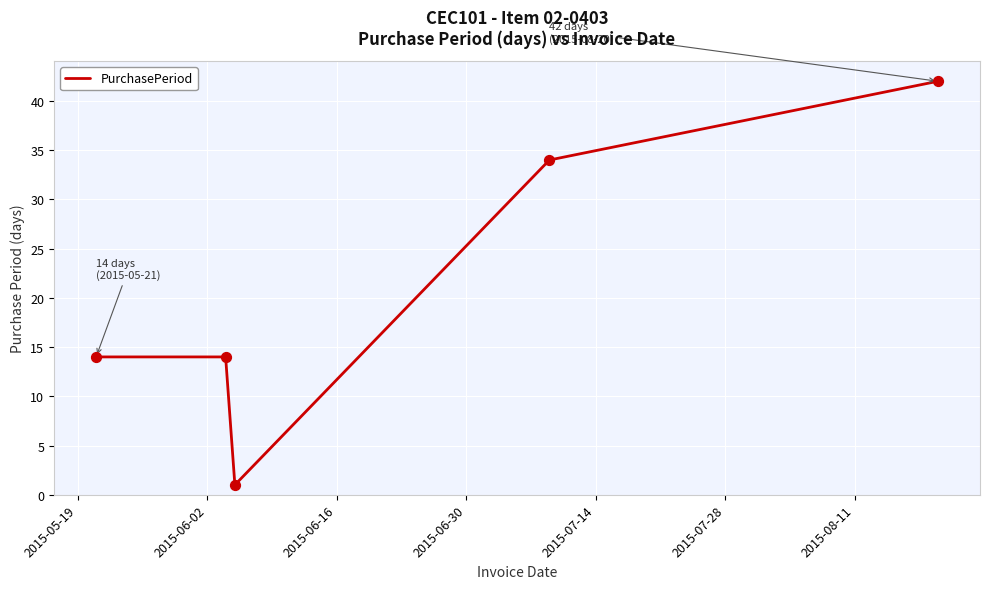

How many interior local valleys (lower than both neighbors) does the data have?

1